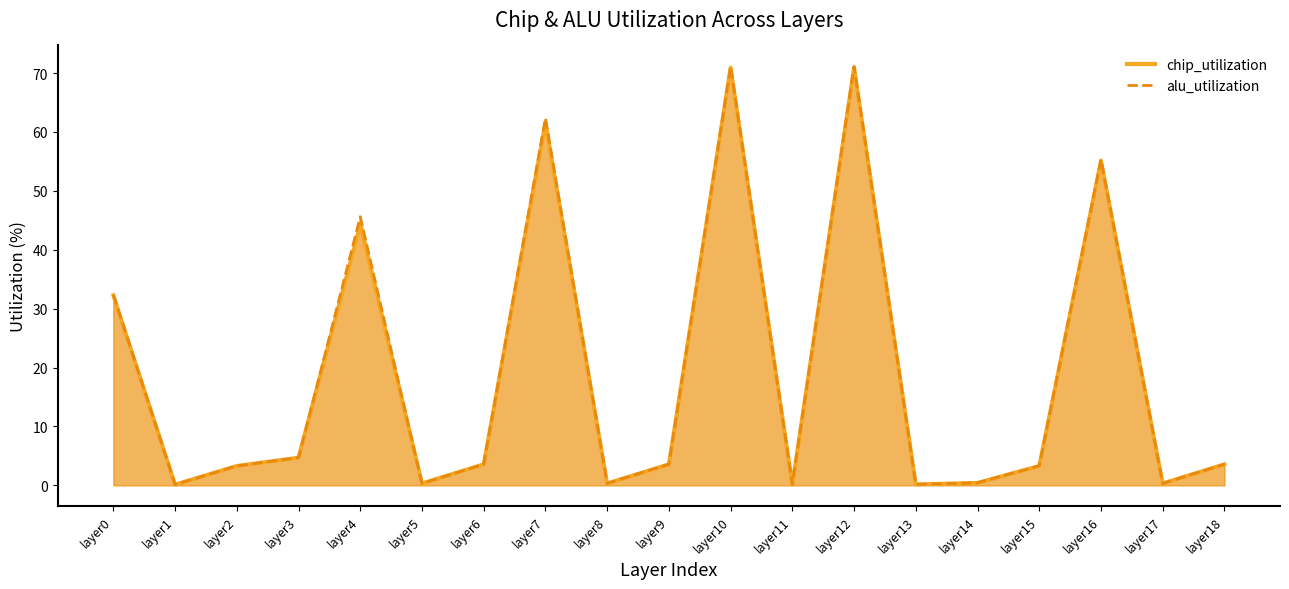

How many lines are shown in the chart?

2